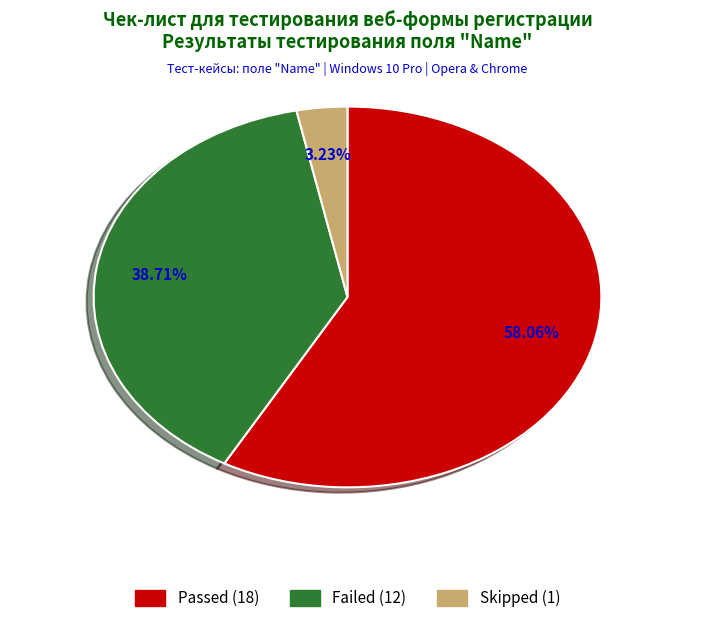

The Failed slice represents 39% of the pie. True or false?

True